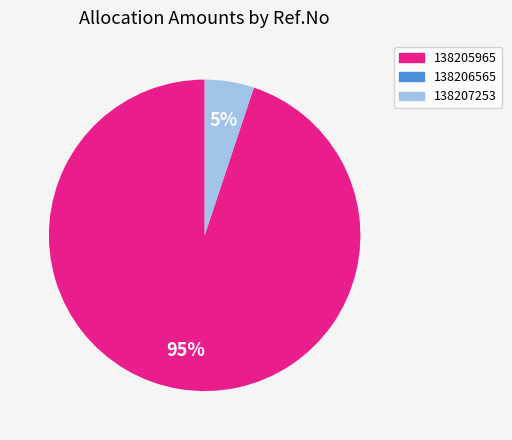

What is the largest slice in the pie chart?

138205965